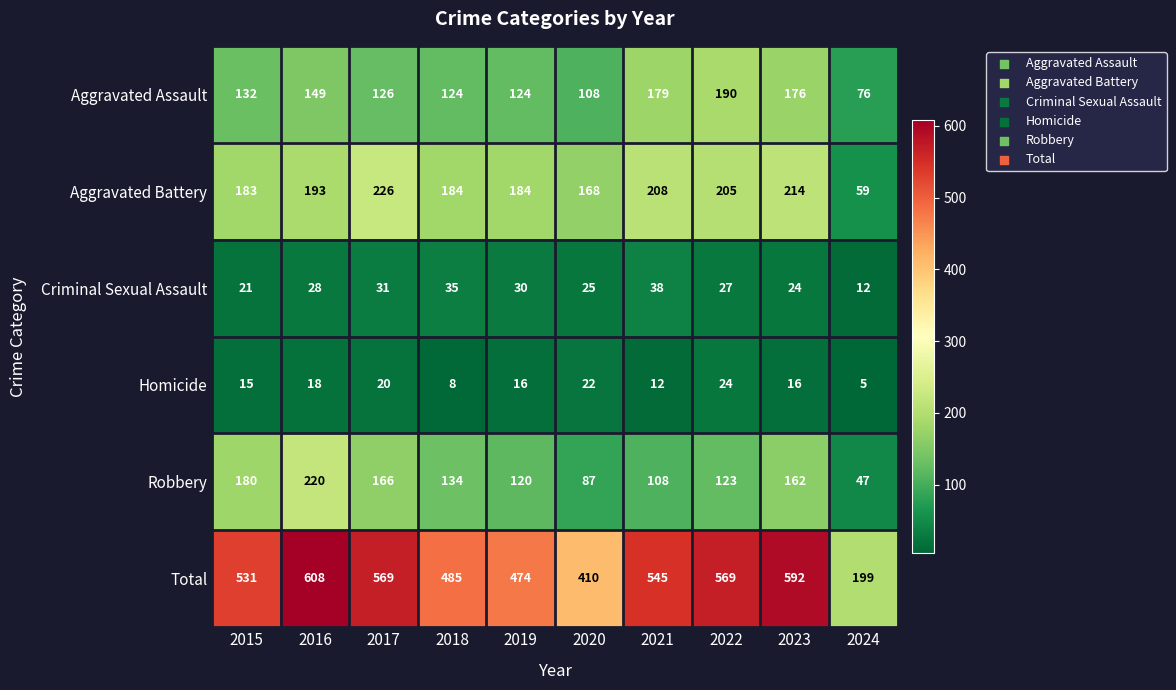

At how many categories does at least one series exceed 581?

2